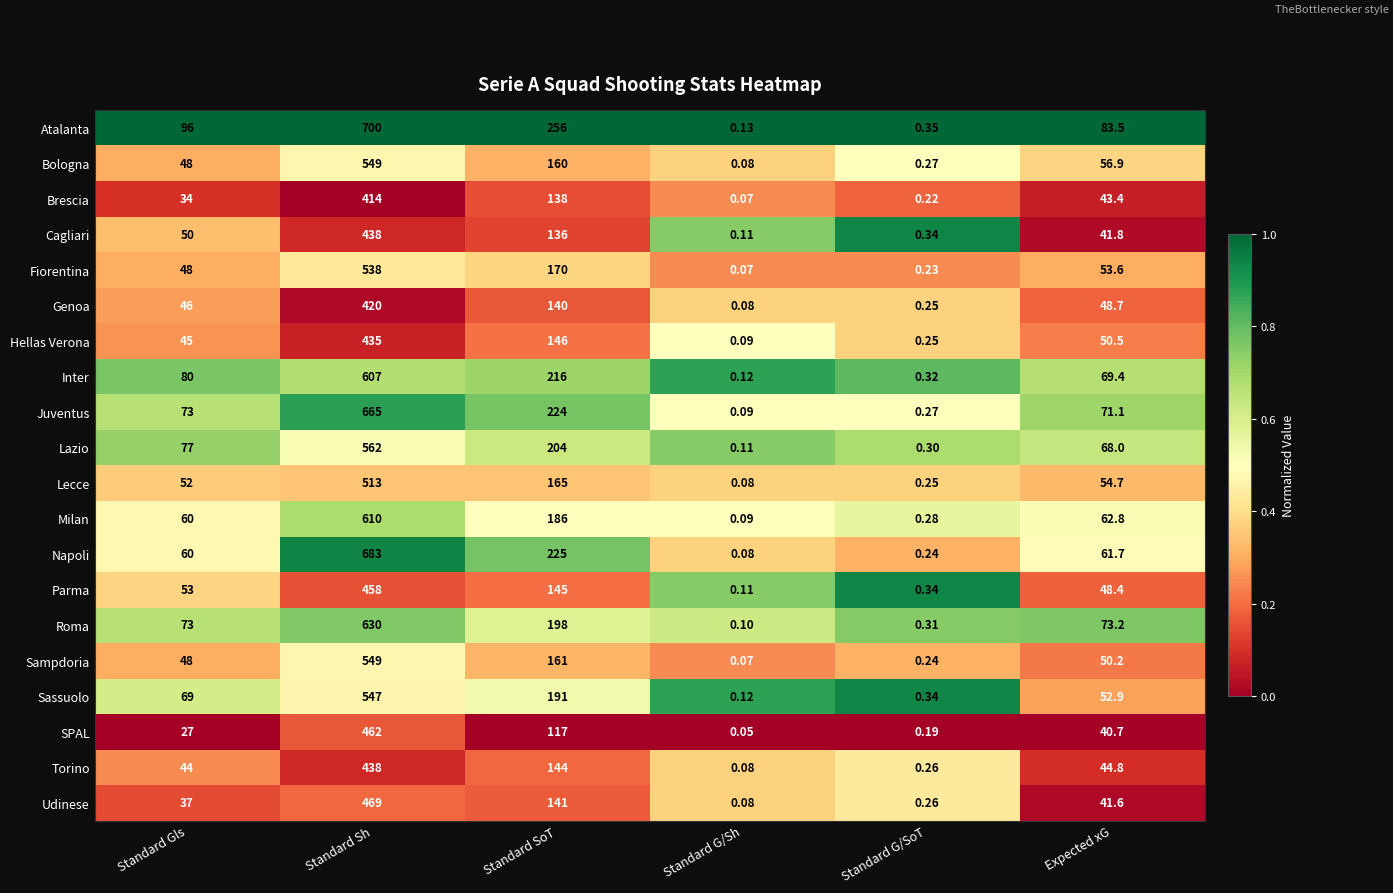

Which series has the largest total across all categories?

Atalanta